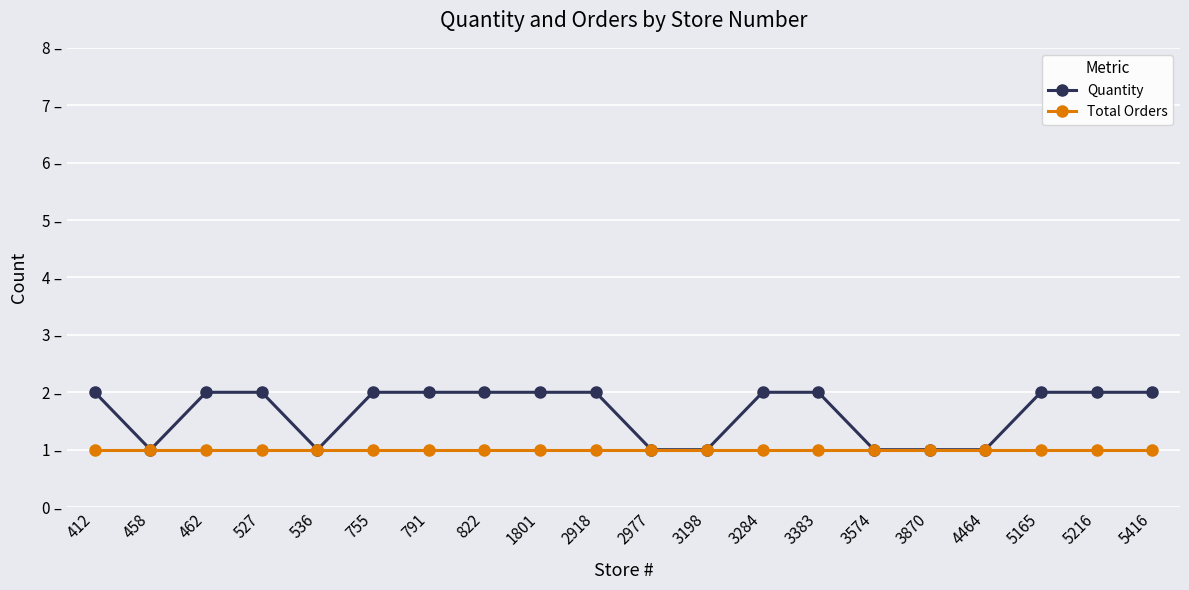

What is the value of the Quantity point at the 19th from the left?

2